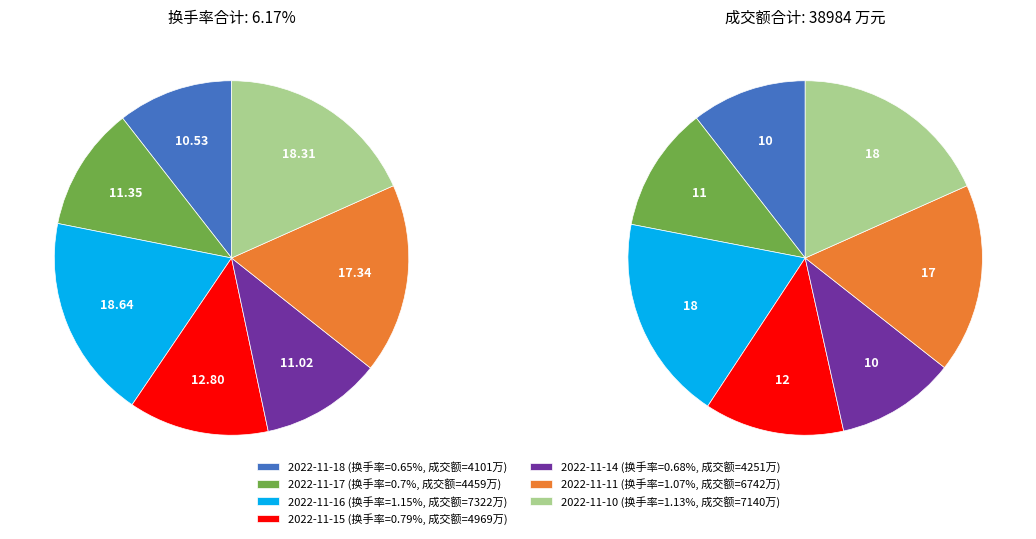

The 2022-11-15 slice represents 2% of the pie. True or false?

False